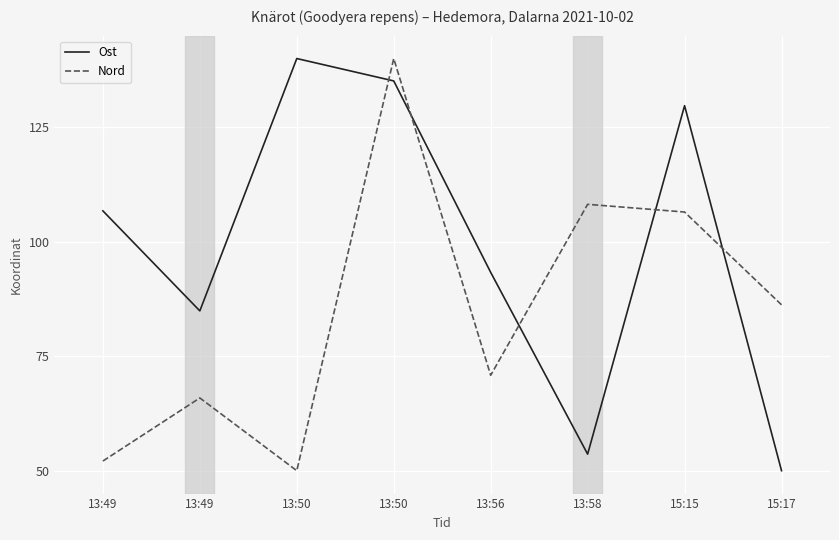

How many interior local peaks does the Ost series have?

2